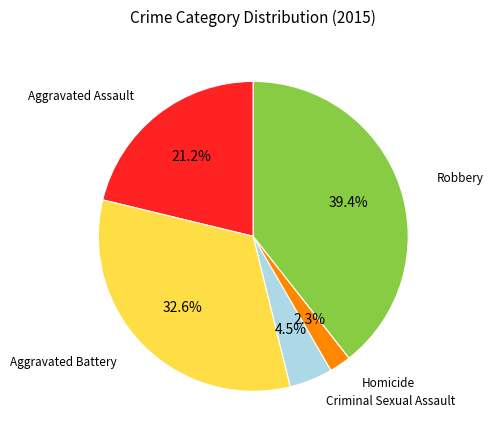

How many slices are in this pie chart?

5